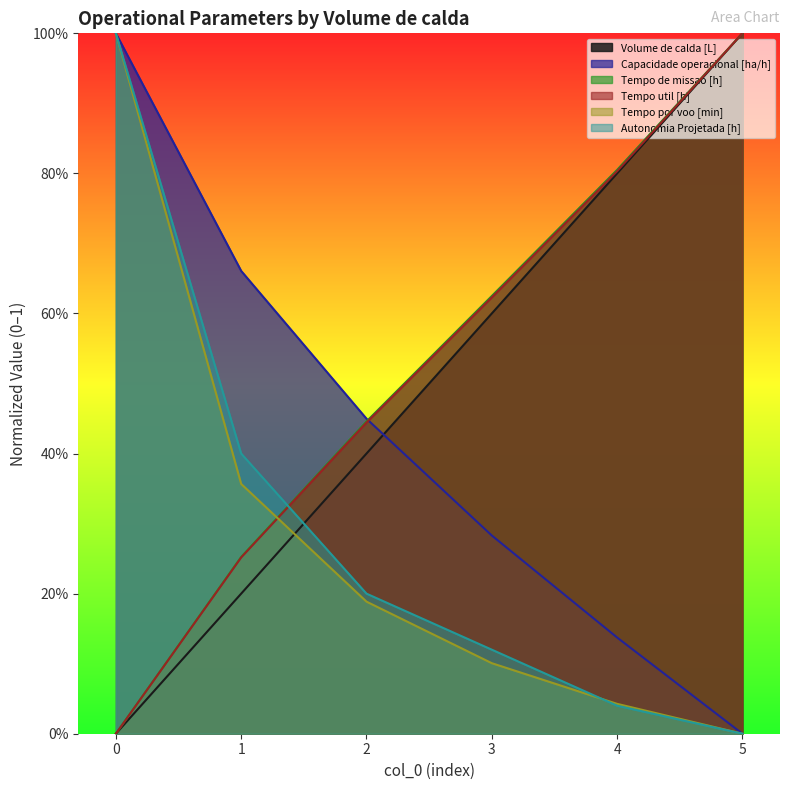

What is the sum of all Capacidade operacional [ha/h] values?

2.5